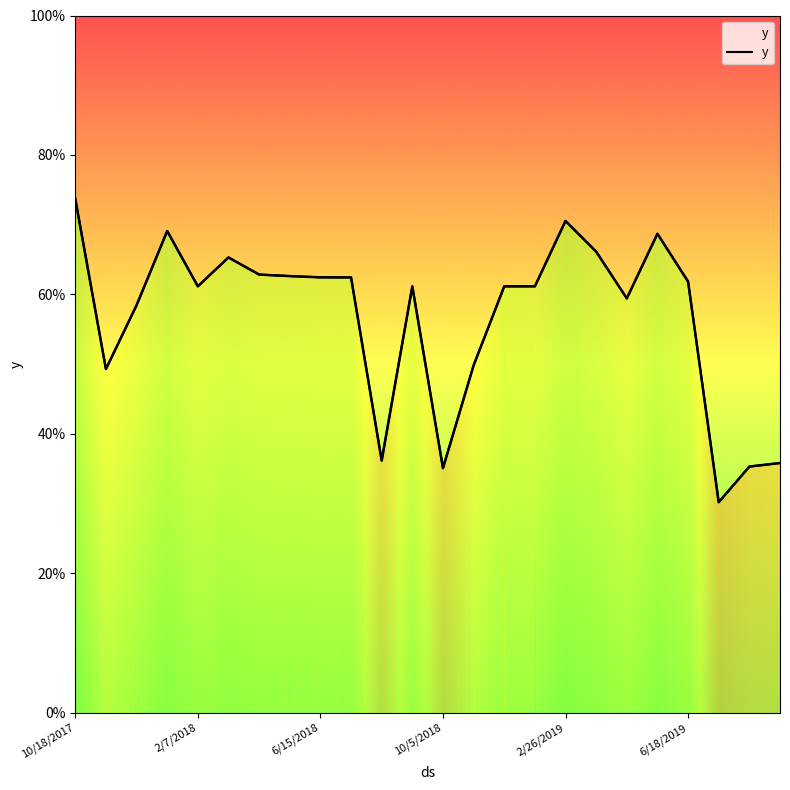

How many lines are shown in the chart?

1